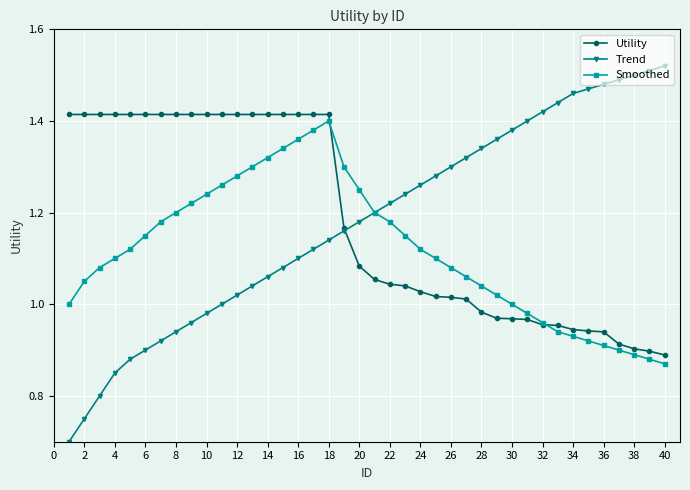

How many lines are shown in the chart?

3